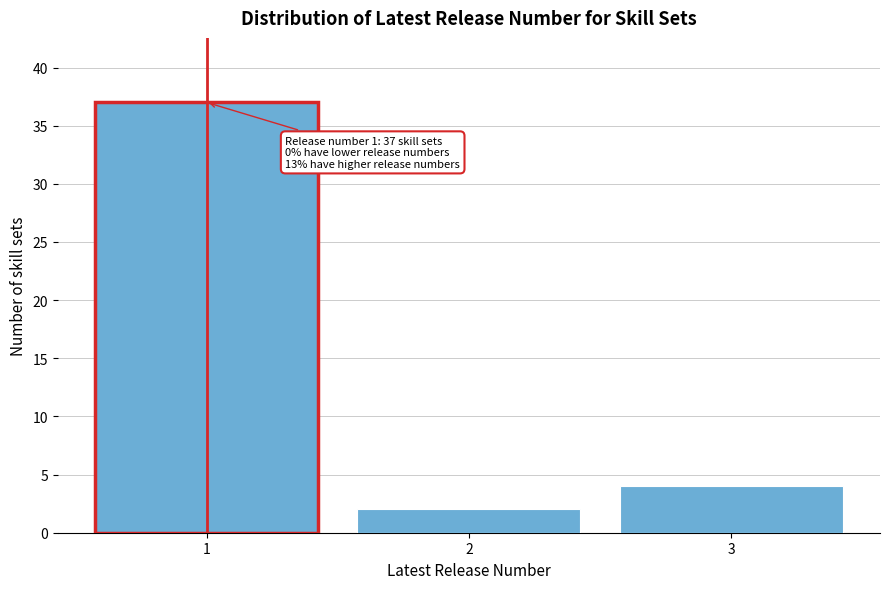

Reading right to left, transcribe all the data shown in this chart.

4	2	37